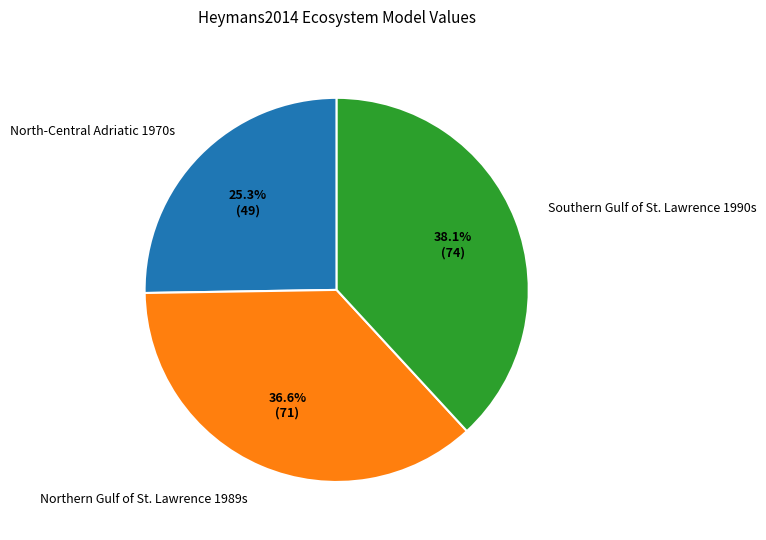

How many segments does this pie chart have?

3